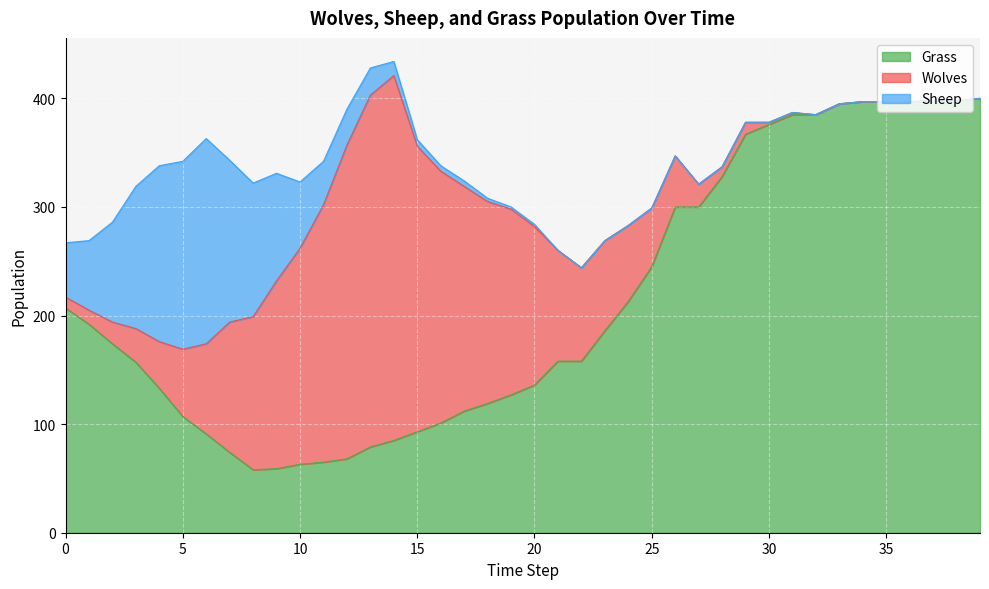

At which label is Sheep closest to 94?

2